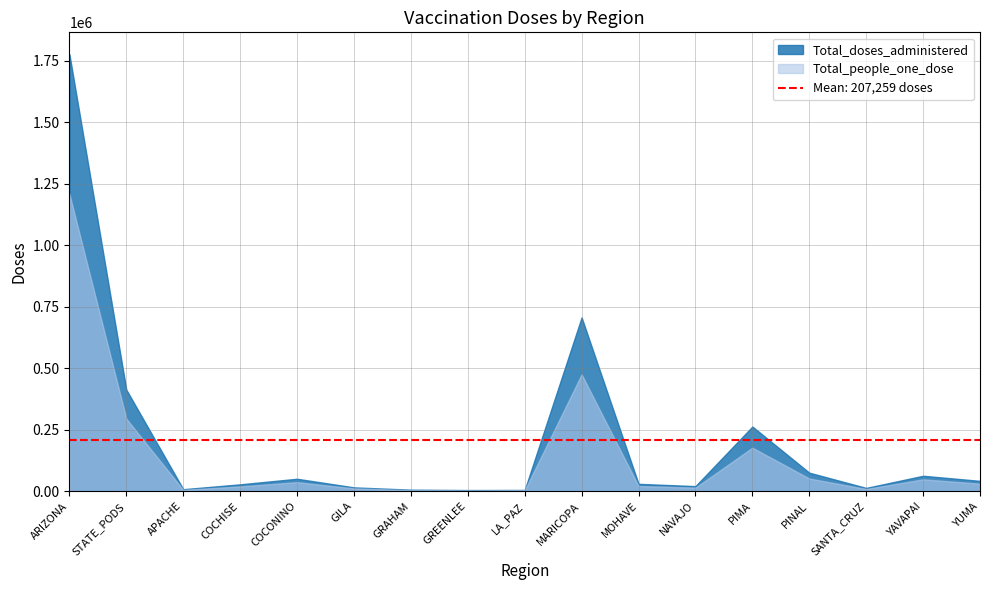

At which category is the sum across all series the highest?

ARIZONA